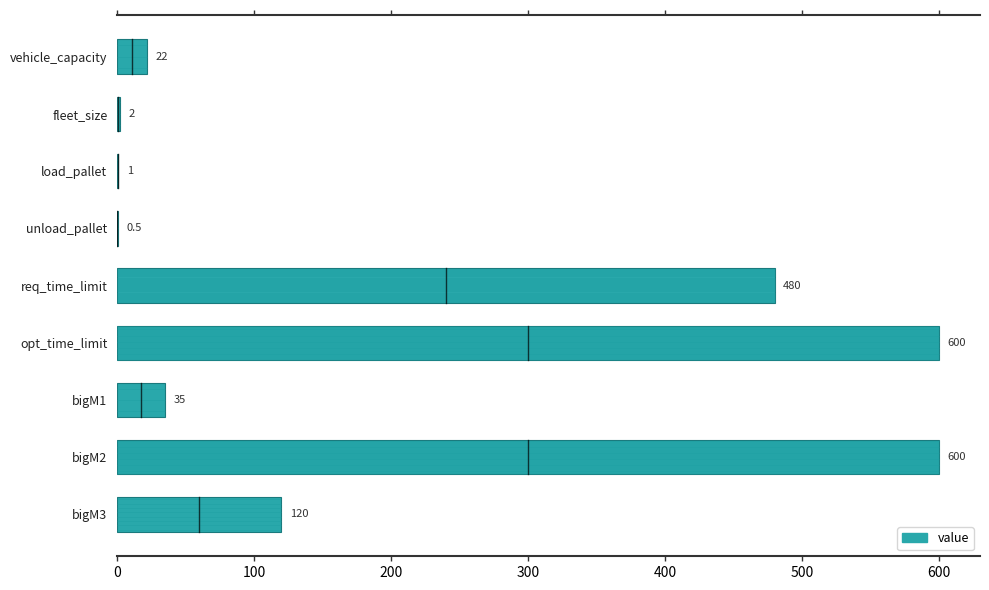

What is the greatest value displayed?

600.0